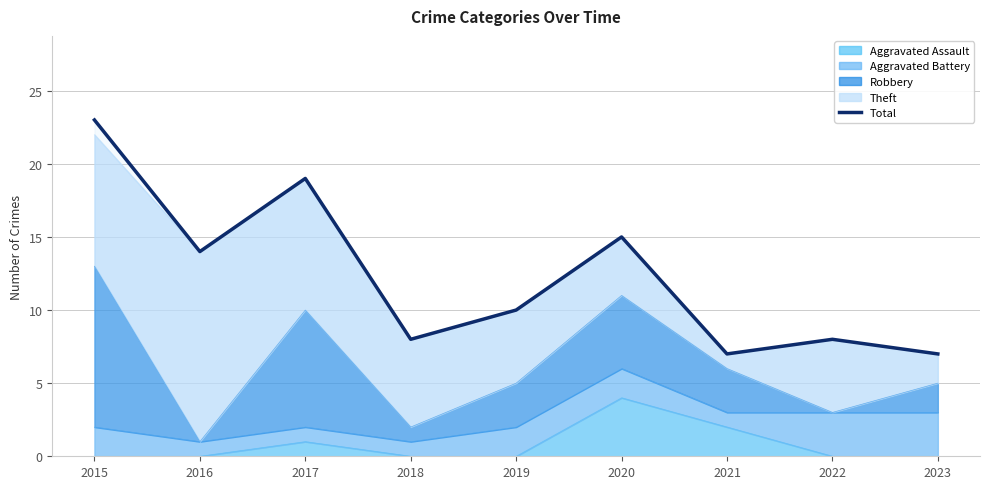

How many lines are shown in the chart?

1